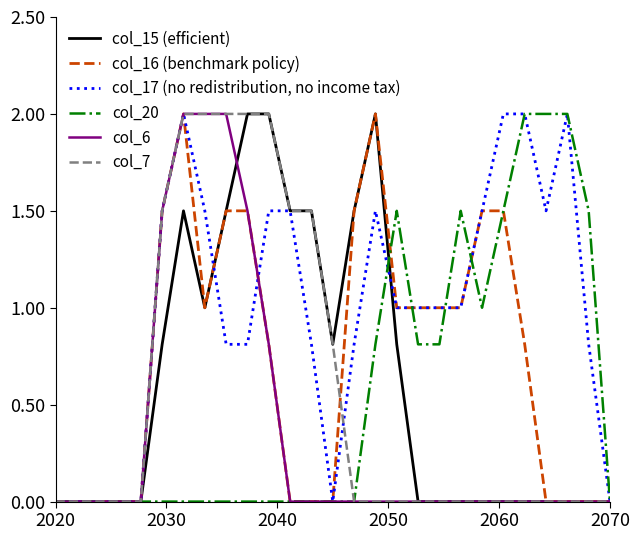

Reading left to right, extract all data points from this chart.

col_15 (efficient): 0.0	0.0	0.0	0.0	0.0	0.8	1.5	1.0	1.5	2.0	2.0	1.5	1.5	0.8	1.5	2.0	0.8	0.0	0.0	0.0	0.0	0.0	0.0	0.0	0.0	0.0	0.0
col_16 (benchmark policy): 0.0	0.0	0.0	0.0	0.0	1.5	2.0	1.0	1.5	1.5	0.8	0.0	0.0	0.0	1.5	2.0	1.0	1.0	1.0	1.0	1.5	1.5	0.8	0.0	0.0	0.0	0.0
col_17 (no redistribution, no income tax): 0.0	0.0	0.0	0.0	0.0	1.5	2.0	1.5	0.8	0.8	1.5	1.5	0.8	0.0	0.8	1.5	1.0	1.0	1.0	1.0	1.5	2.0	2.0	1.5	2.0	0.8	0.0
col_20: 0.0	0.0	0.0	0.0	0.0	0.0	0.0	0.0	0.0	0.0	0.0	0.0	0.0	0.0	0.0	0.8	1.5	0.8	0.8	1.5	1.0	1.5	2.0	2.0	2.0	1.5	0.0
col_6: 0.0	0.0	0.0	0.0	0.0	1.5	2.0	2.0	2.0	1.5	0.8	0.0	0.0	0.0	0.0	0.0	0.0	0.0	0.0	0.0	0.0	0.0	0.0	0.0	0.0	0.0	0.0
col_7: 0.0	0.0	0.0	0.0	0.0	1.5	2.0	2.0	2.0	2.0	2.0	1.5	1.5	0.8	0.0	0.0	0.0	0.0	0.0	0.0	0.0	0.0	0.0	0.0	0.0	0.0	0.0